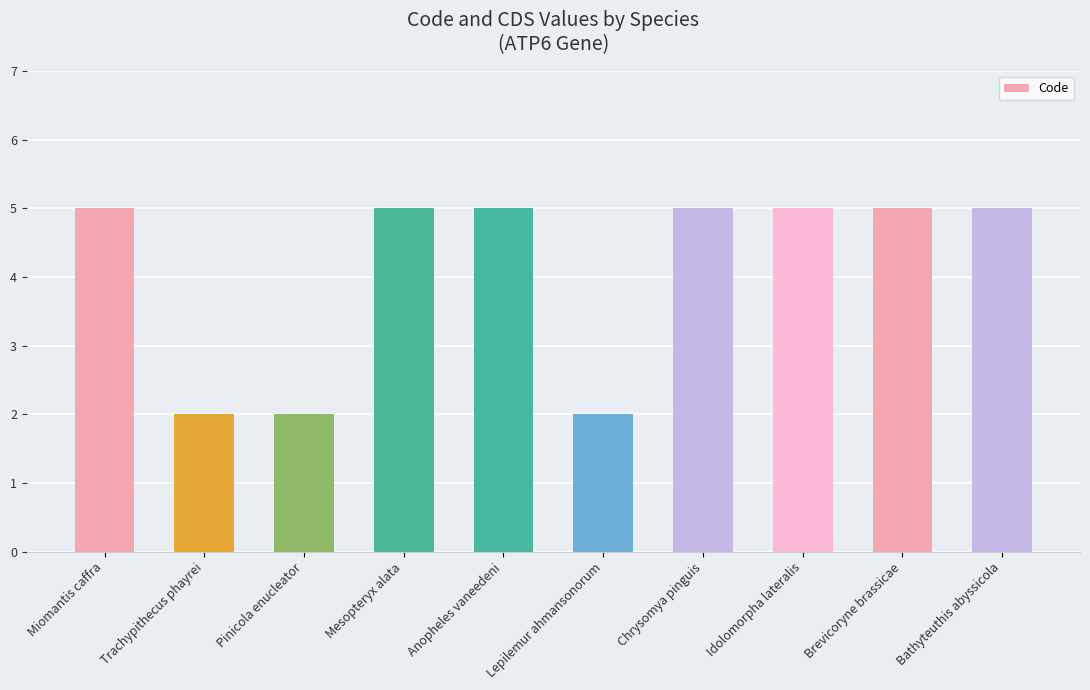

What value does the data have at Miomantis caffra?

5